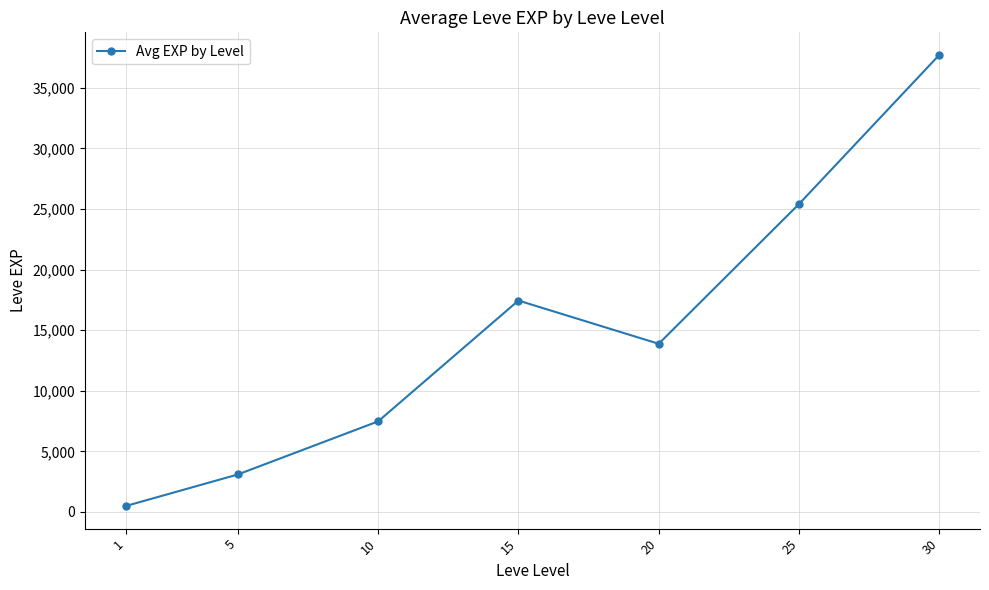

What is the maximum value shown in the chart?

37715.0